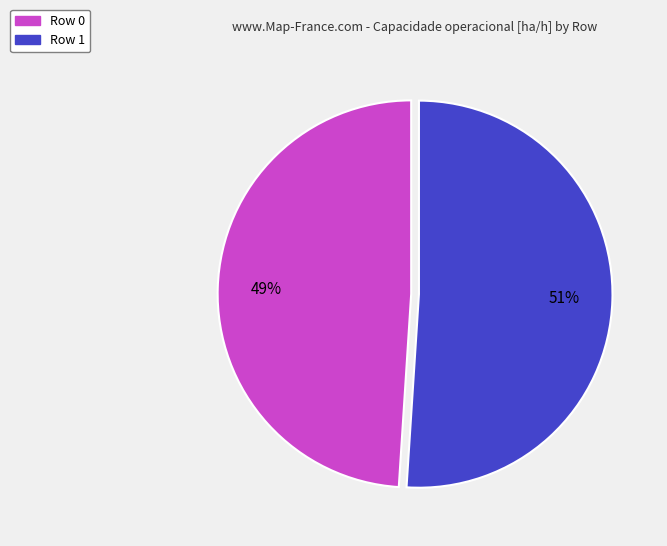

Rank the categories by value from lowest to highest.

Row 0, Row 1